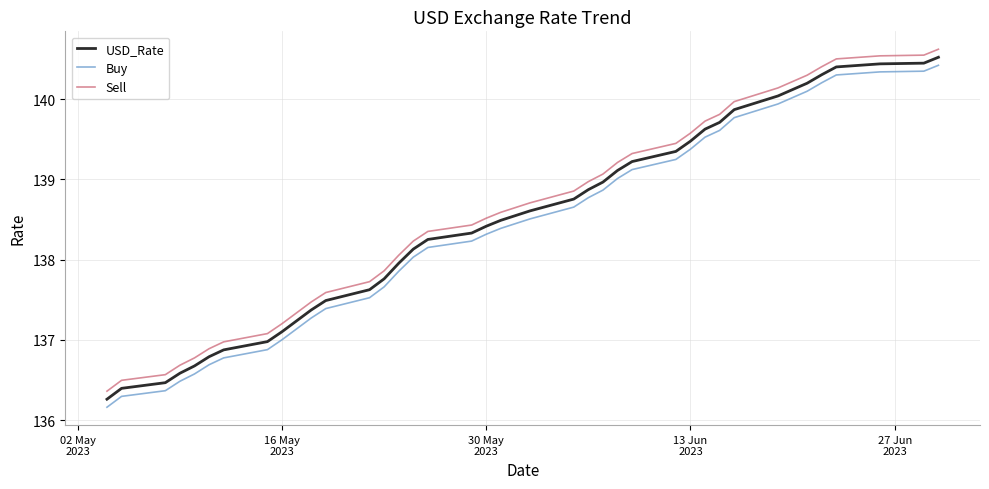

What is the lowest value of the Sell series?

136.4